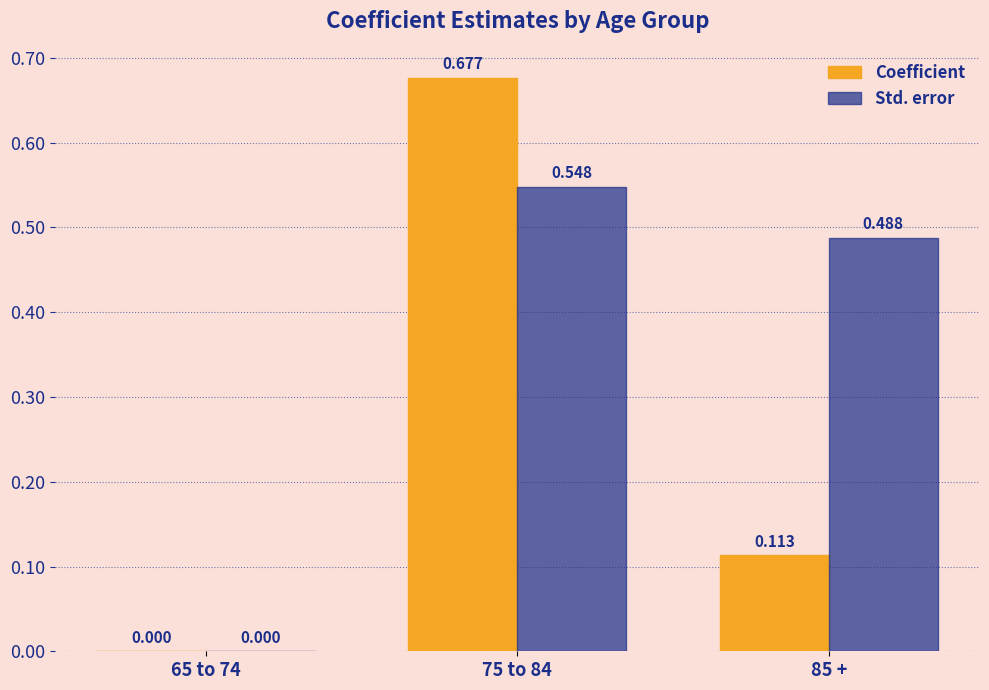

Is the value of Coefficient at 85 + greater than the value of Std. error at 65 to 74?

Yes